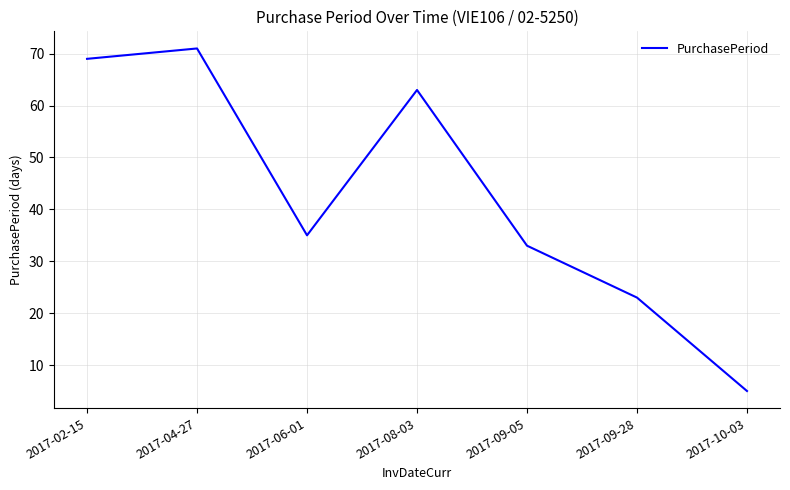

What position from the right is 2017-08-03?

4